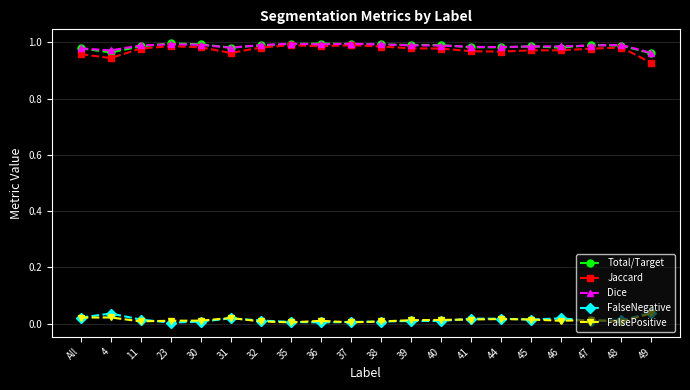

True or false: Jaccard has more than 2 interior local peaks.

True